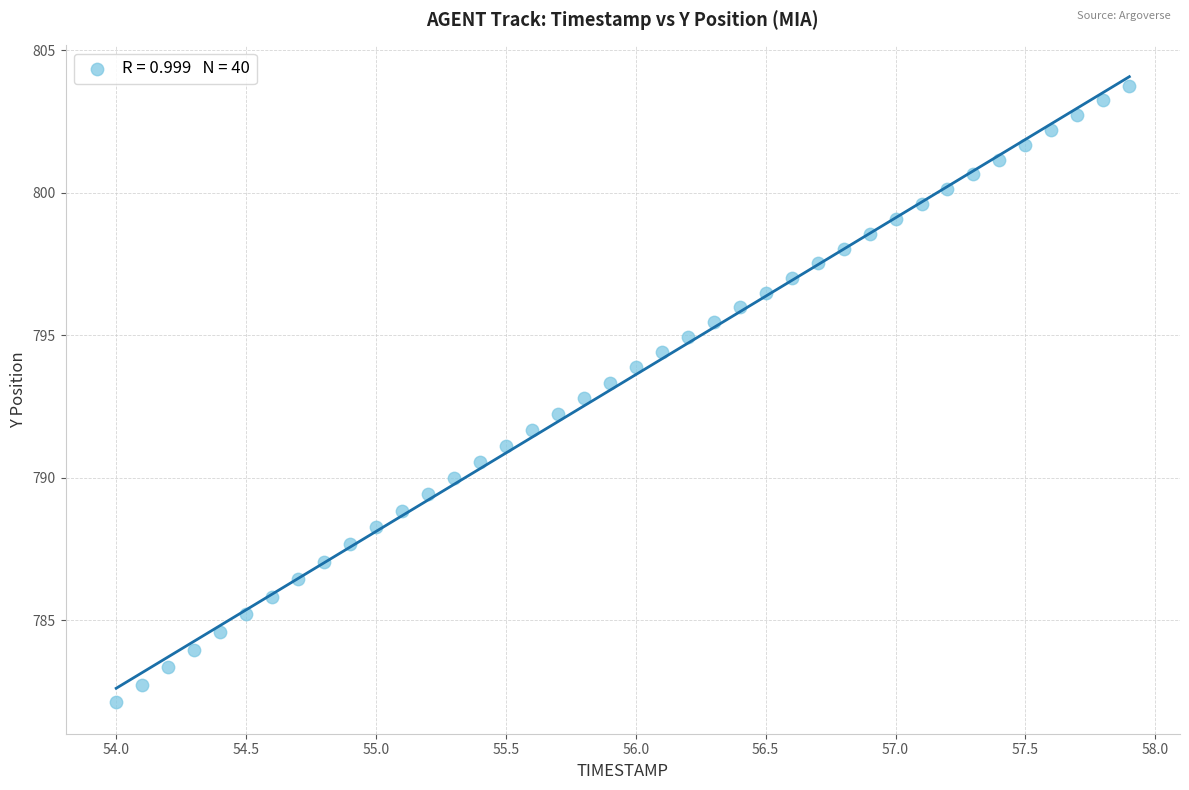

What is the range of Y values (max minus min)?

21.6